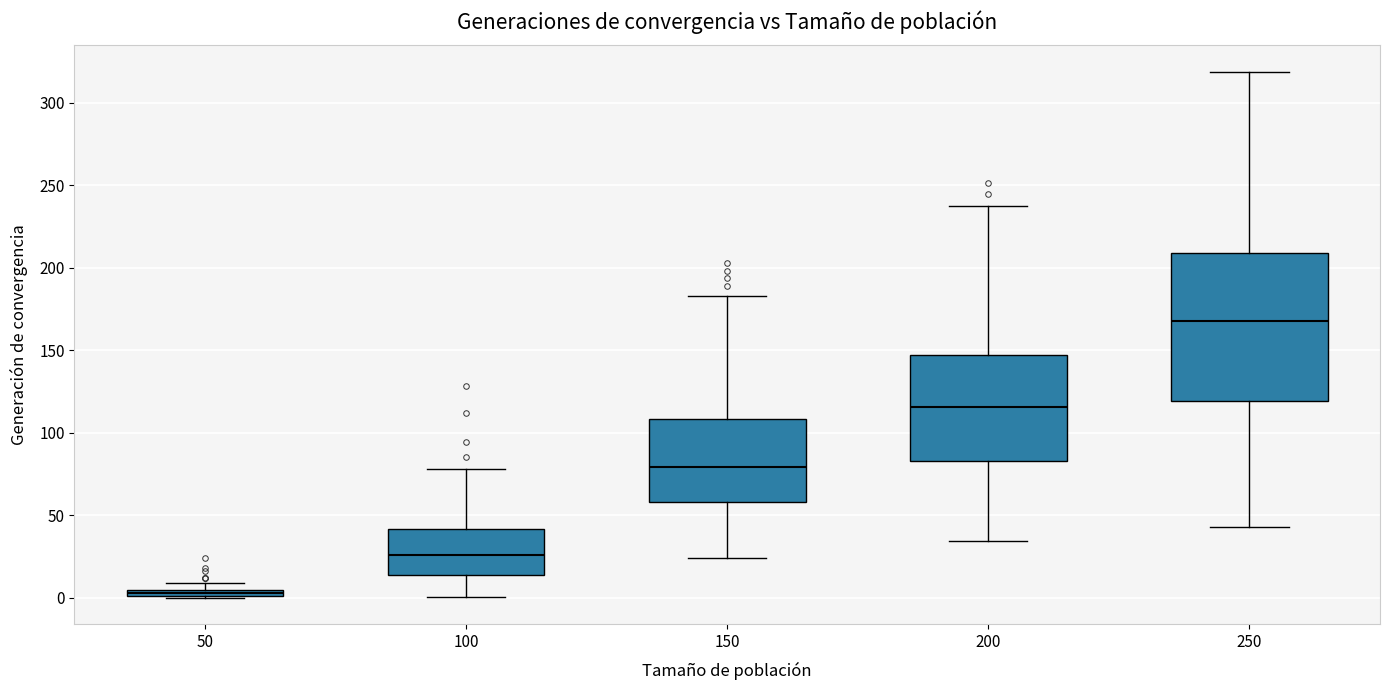

Comparing the boxes themselves (not the whiskers), which one is the tallest?

250